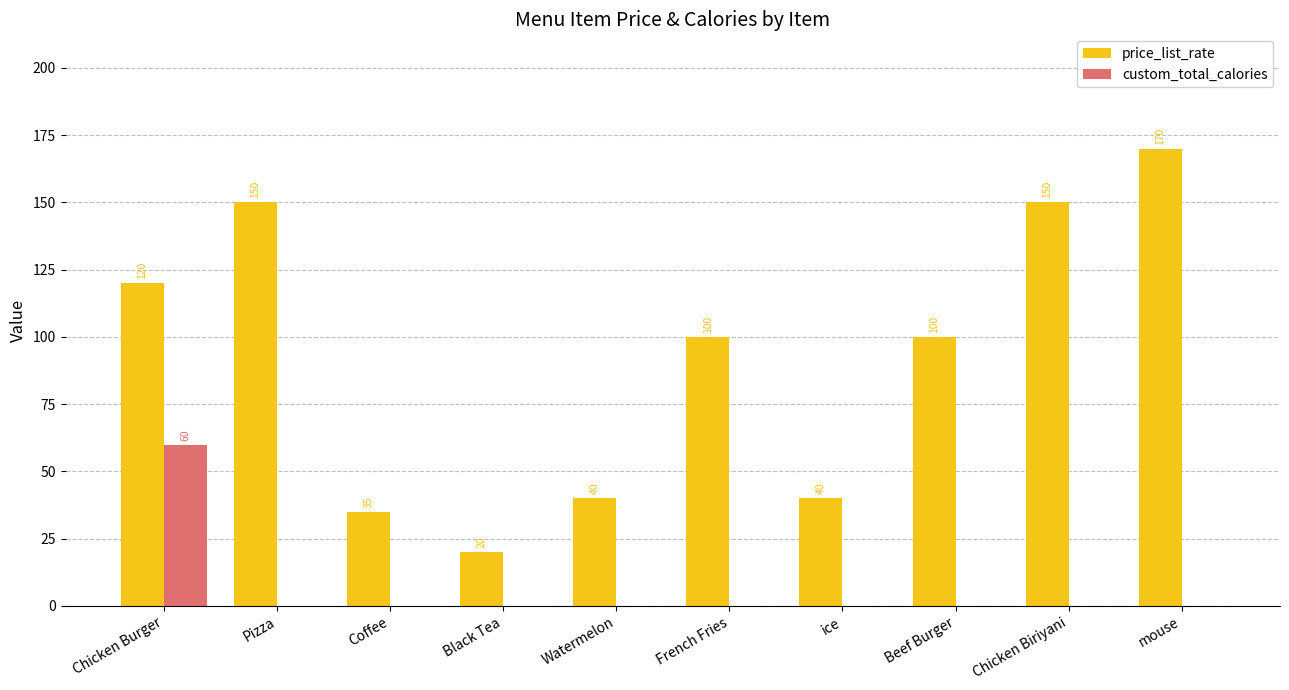

Is it true that price_list_rate equals 120 at Chicken Burger?

True